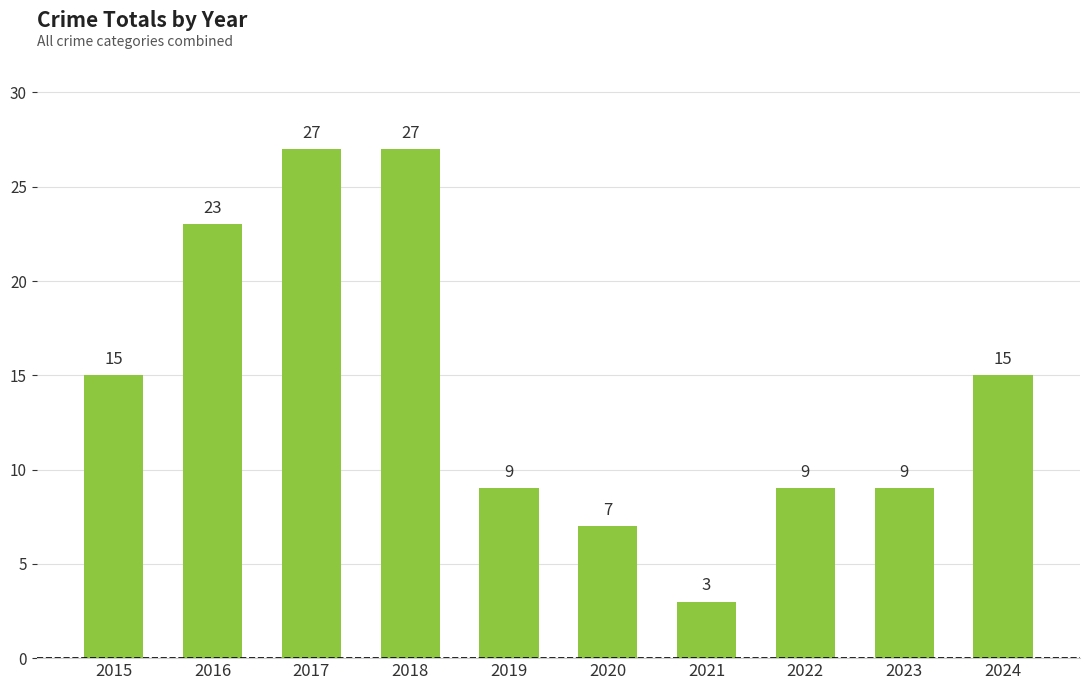

Reading right to left, extract all data points from this chart.

2024=15	2023=9	2022=9	2021=3	2020=7	2019=9	2018=27	2017=27	2016=23	2015=15